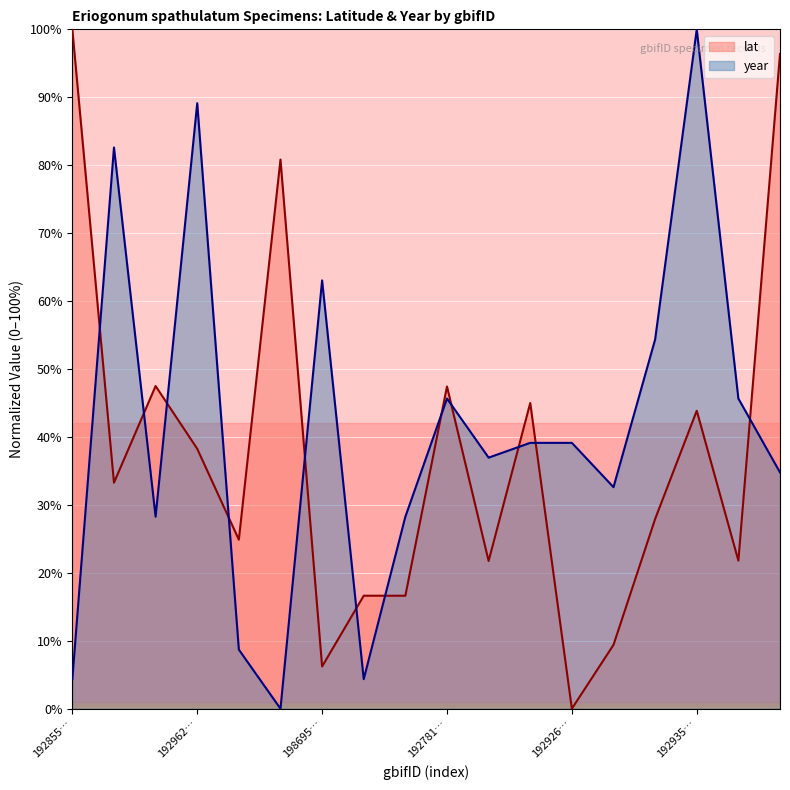

Which series has the largest range (max minus min)?

lat